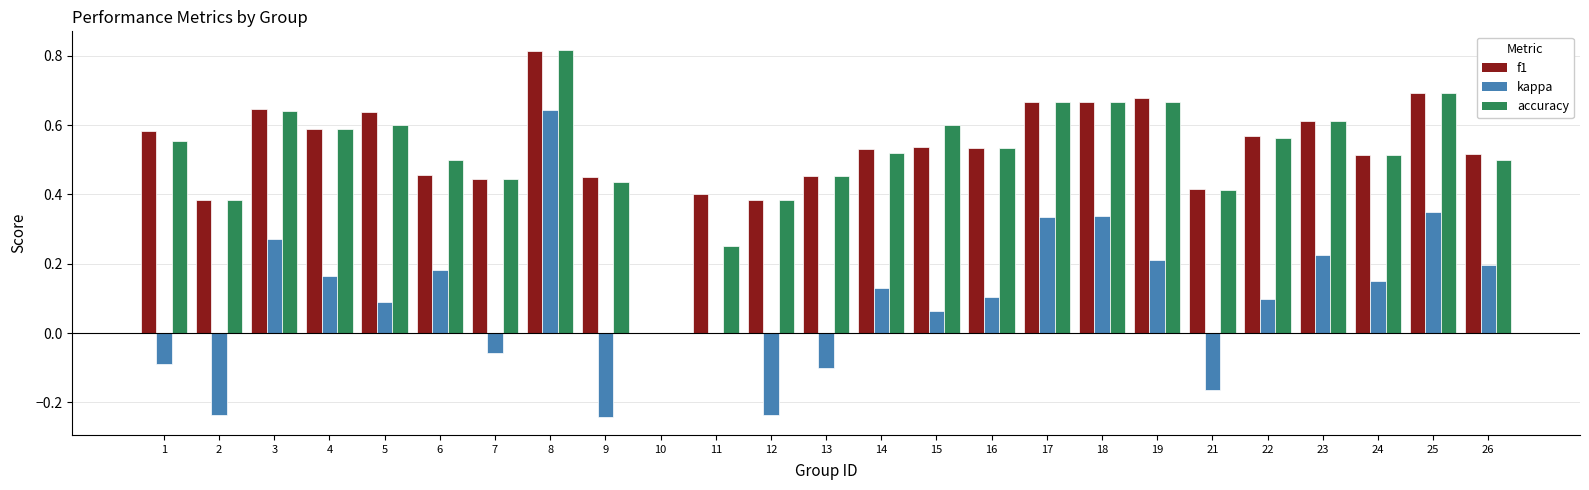

Which category has the highest value across all series?

8